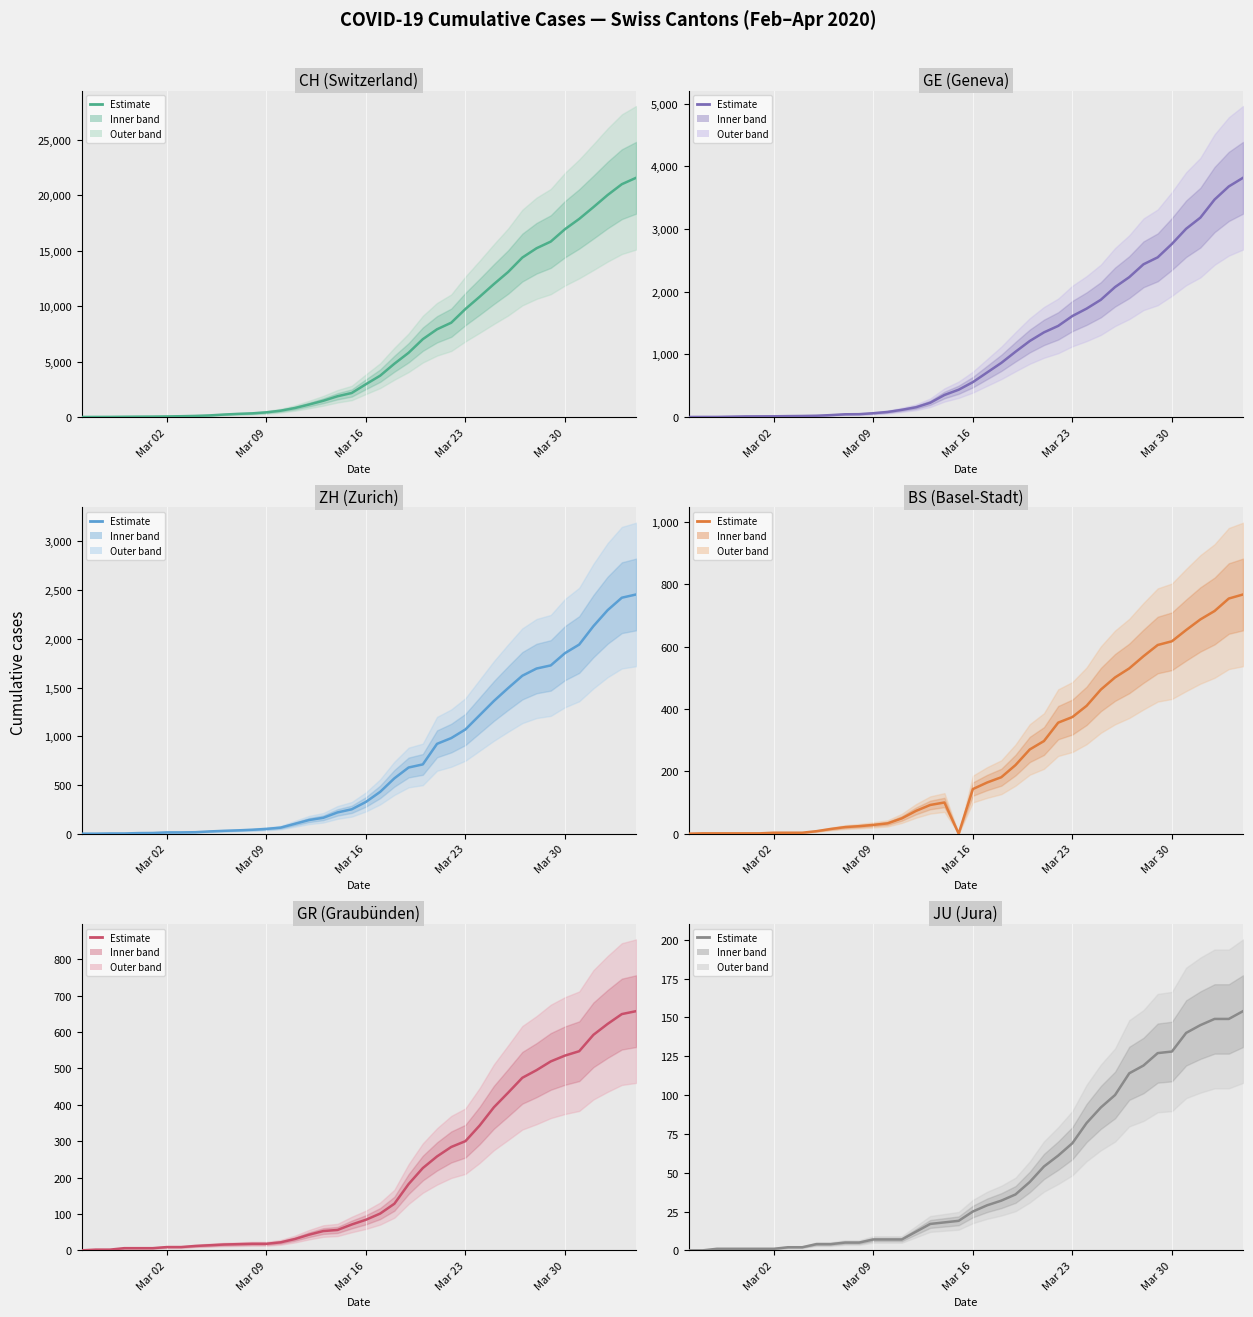

True or false: JU and GR cross at least once.

False